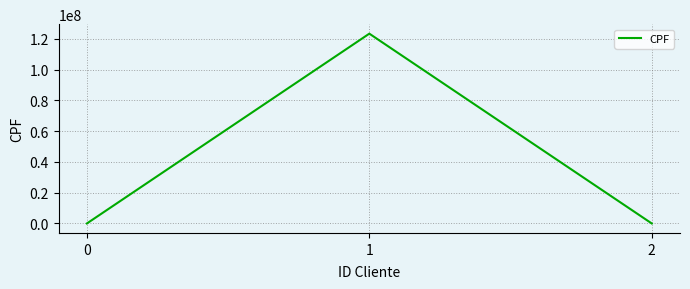

What is the difference between the maximum and minimum values?

123459158